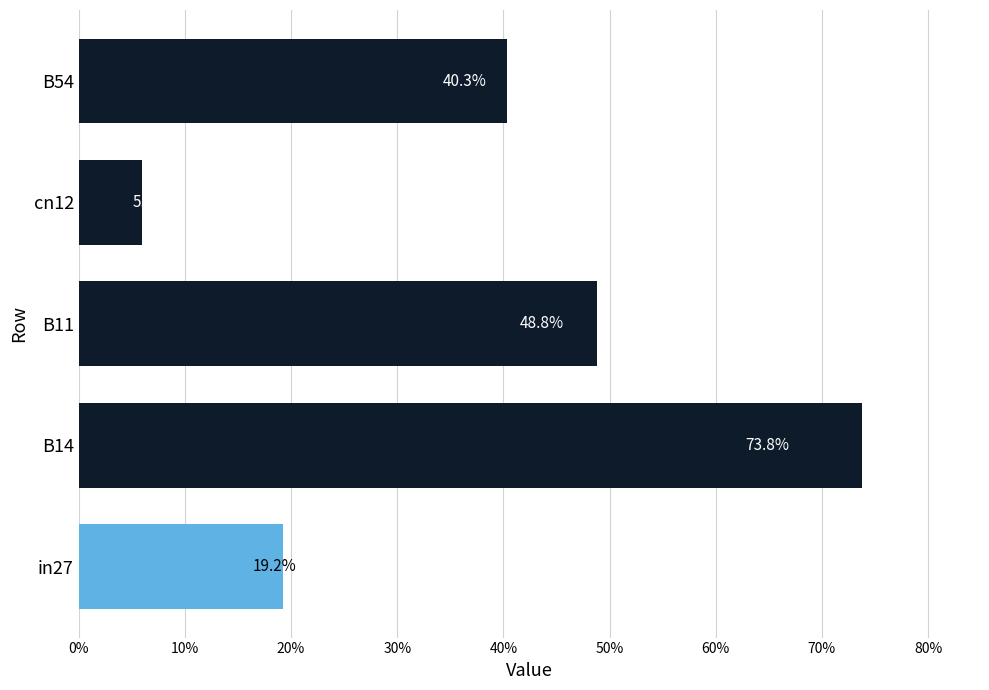

What is the difference between the second highest and minimum values?

0.4